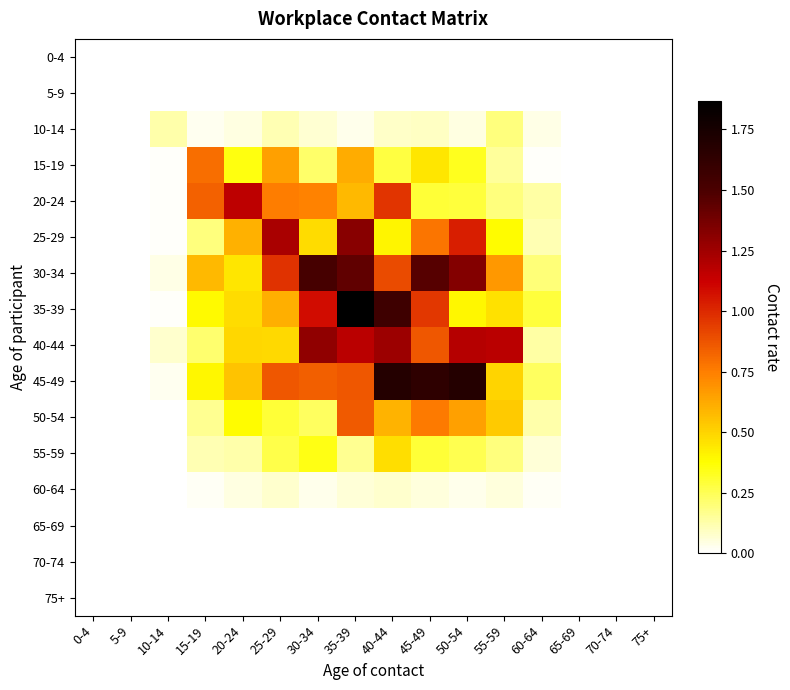

Rank the series by their maximum value, from lowest to highest.

0-4, 5-9, 65-69, 70-74, 75+, 60-64, 10-14, 55-59, 15-19, 50-54, 20-24, 40-44, 25-29, 30-34, 45-49, 35-39